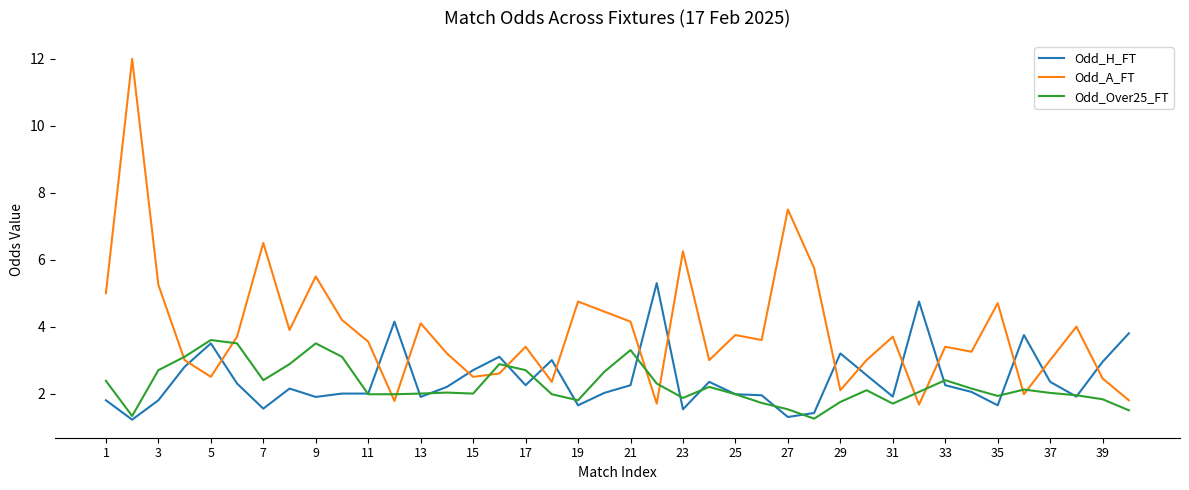

True or false: Odd_A_FT has more than 2 interior local peaks.

True